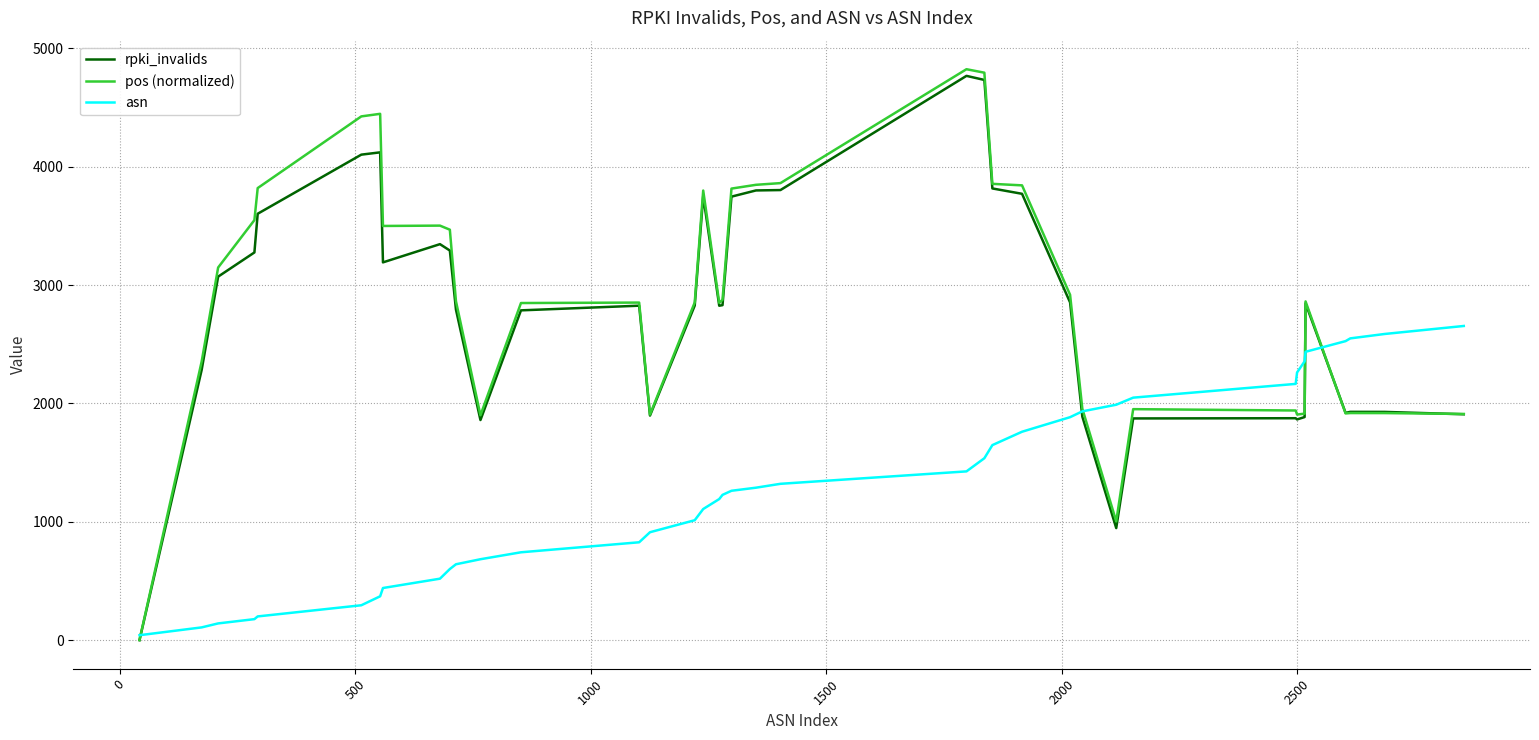

Which series has the largest total across all categories?

pos (normalized)